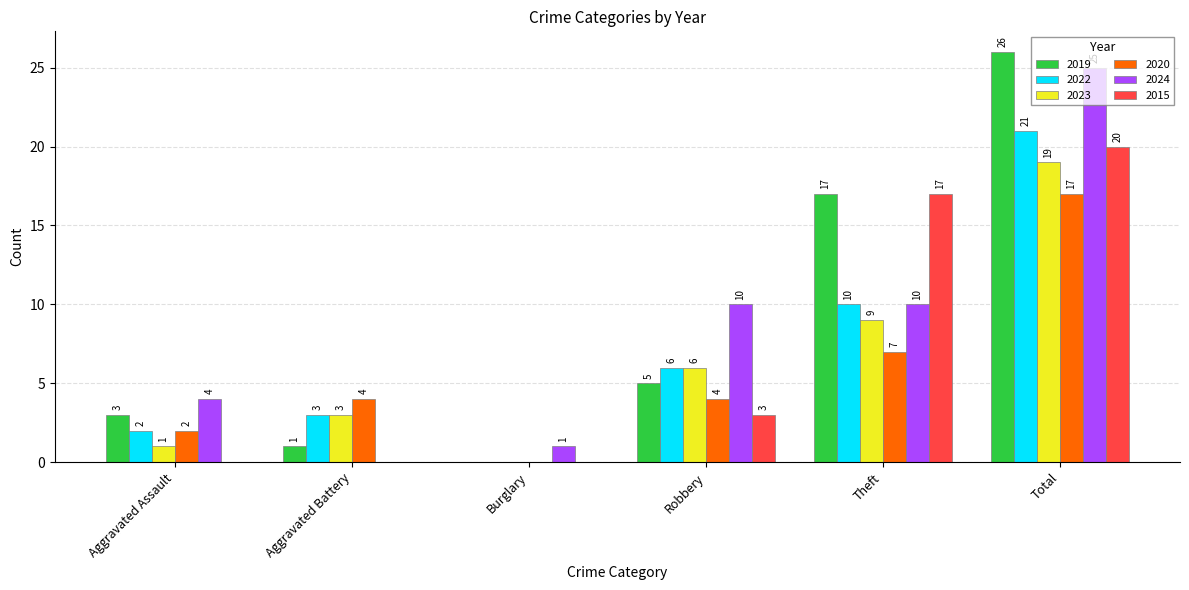

Is the value of 2024 at Robbery greater than the value of 2020 at Theft?

Yes